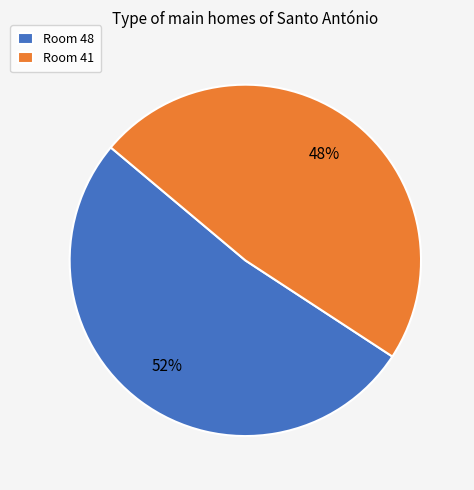

Is it true that Room 41 is 43% of the pie?

False